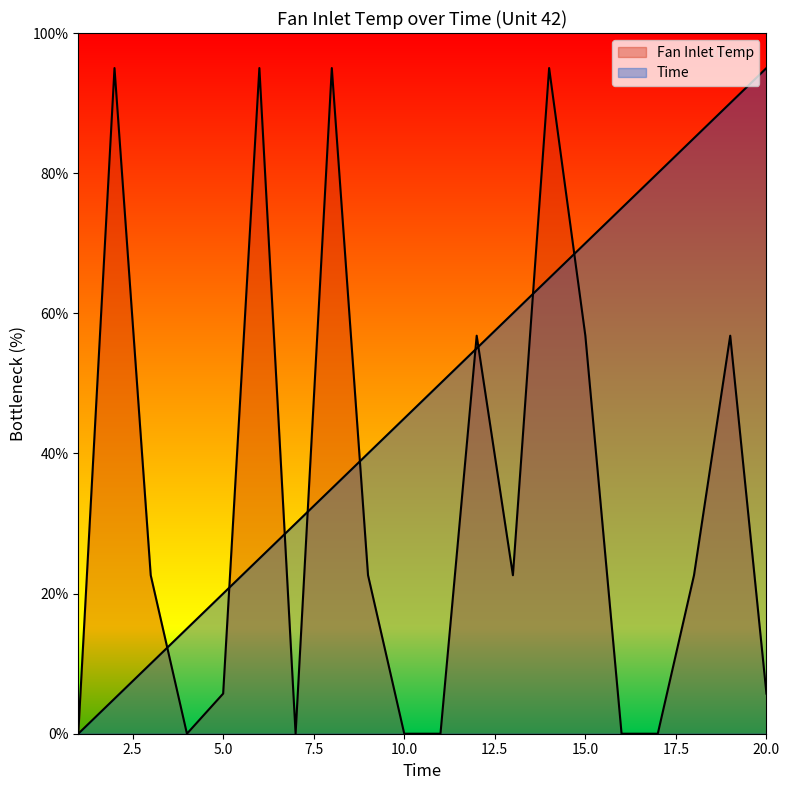

Reading left to right, list all the values displayed in this chart.

Fan Inlet Temp: 0.0	95.0	22.6	0.0	5.7	95.0	0.0	95.0	22.6	0.0	0.0	56.8	22.6	95.0	56.8	0.0	0.0	22.6	56.8	5.7
Time: 0.0	5.0	10.0	15.0	20.0	25.0	30.0	35.0	40.0	45.0	50.0	55.0	60.0	65.0	70.0	75.0	80.0	85.0	90.0	95.0